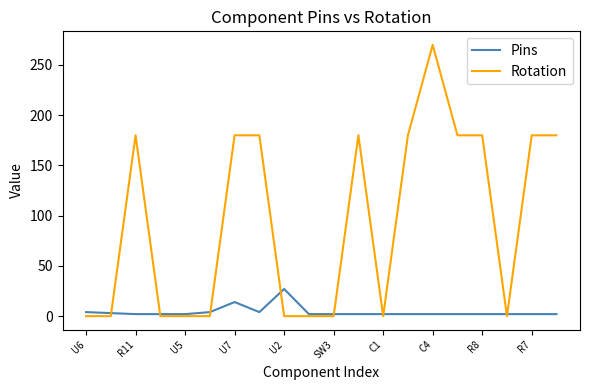

What is the sum of all Pins values?

84